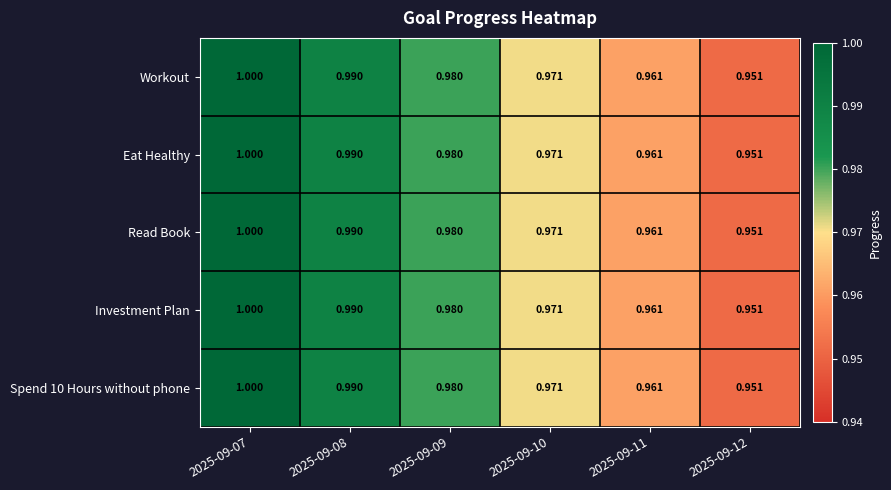

Is the value of Spend 10 Hours without phone at 2025-09-12 greater than the value of Investment Plan at 2025-09-09?

No